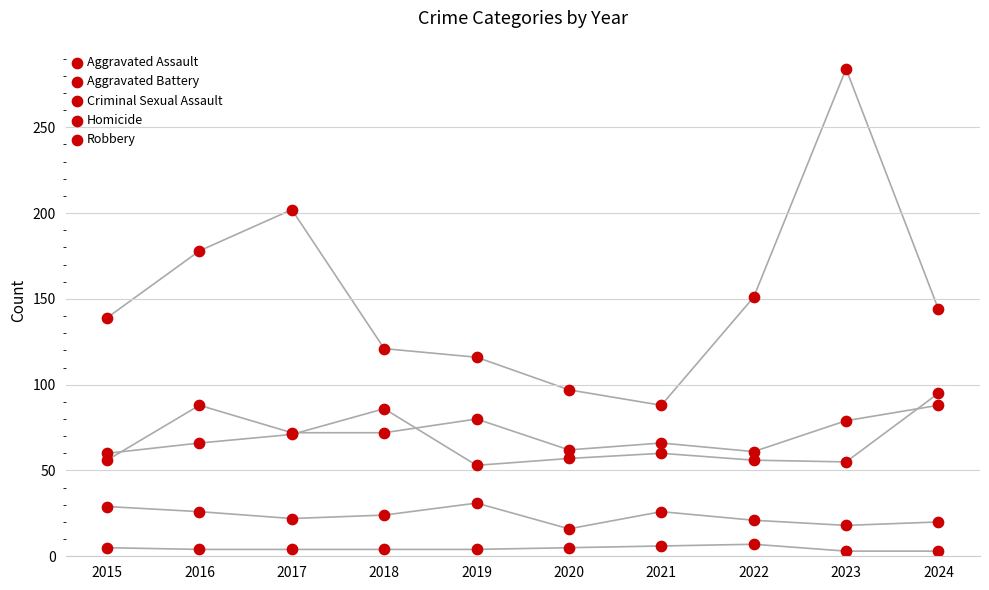

Which series reaches the minimum Y coordinate?

Homicide